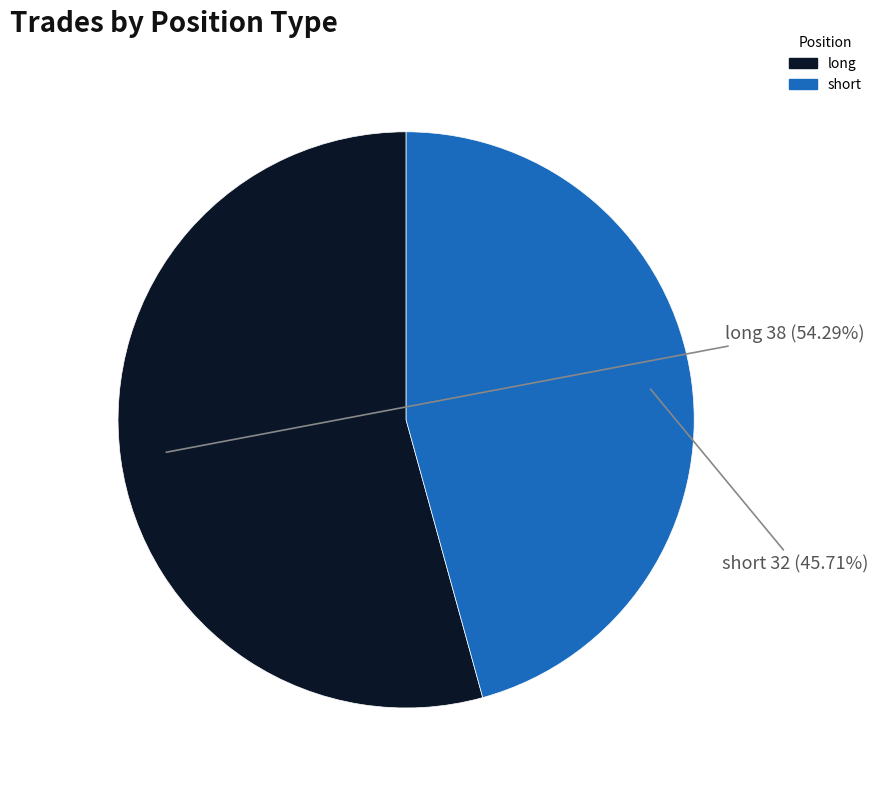

What is the largest slice in the pie chart?

long